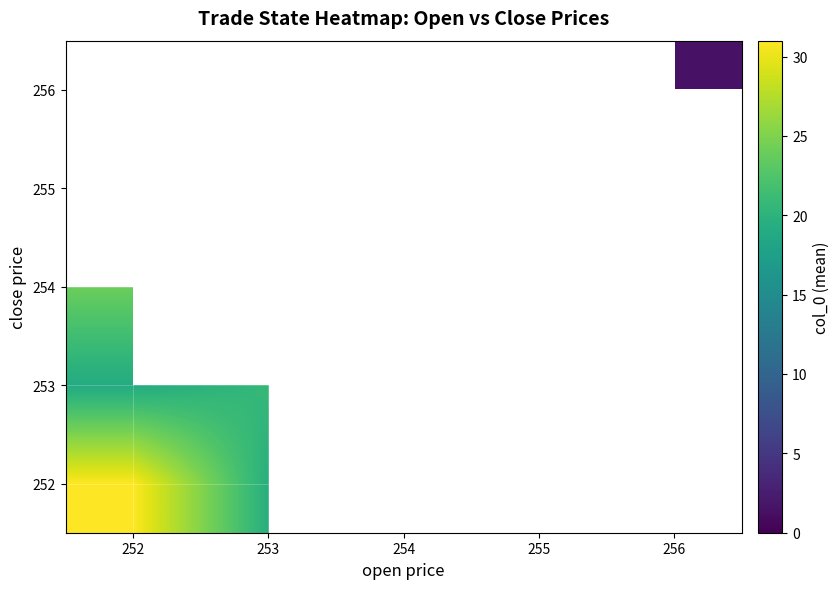

What is the spread (max minus min) of values at 253?

1.2